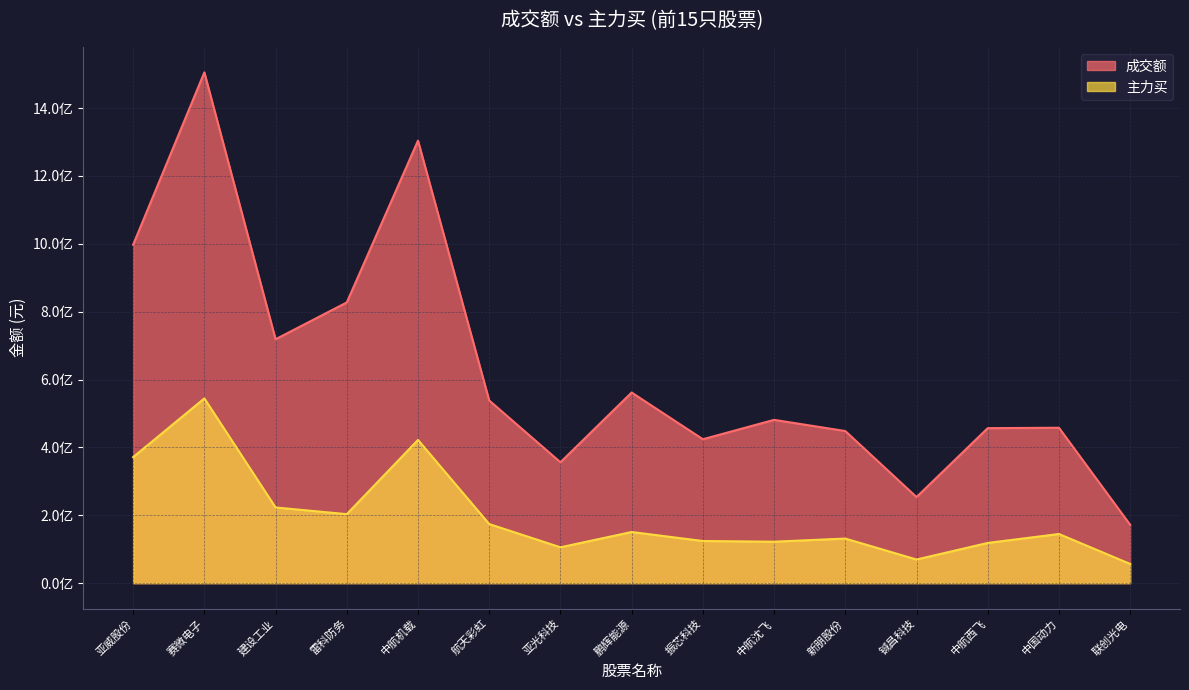

Which label corresponds to the largest value in the chart?

赛微电子